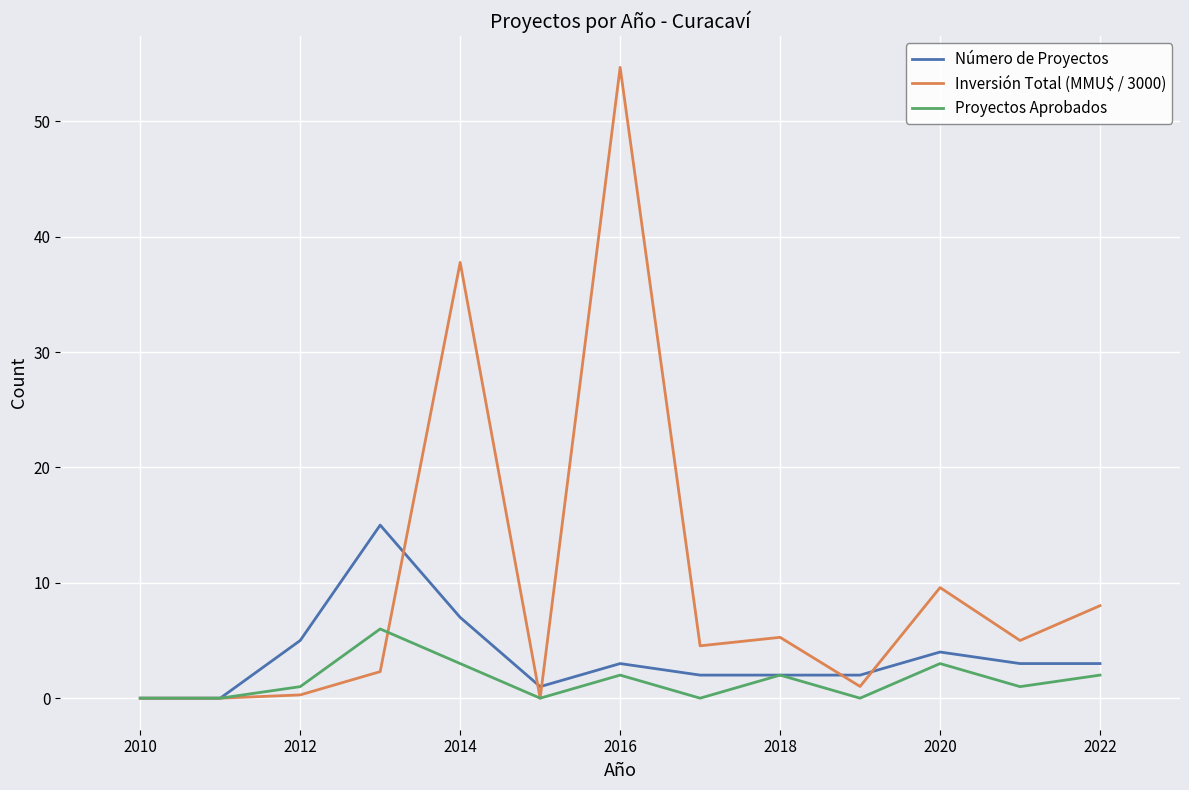

How many interior local peaks does the Proyectos Aprobados series have?

4